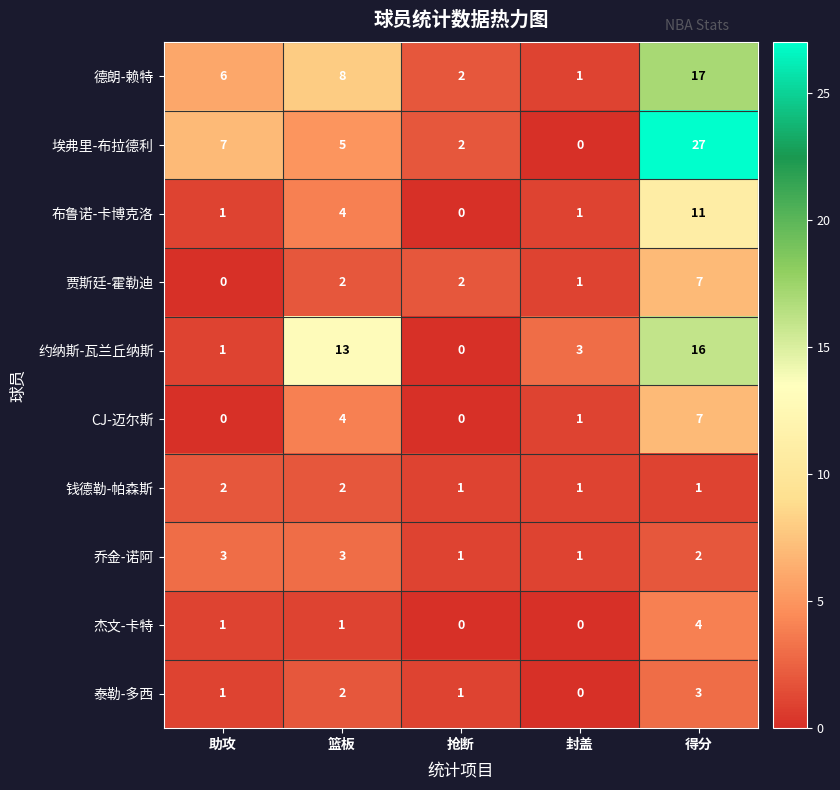

Rank the categories by 德朗-赖特 value from highest to lowest.

得分, 篮板, 助攻, 抢断, 封盖